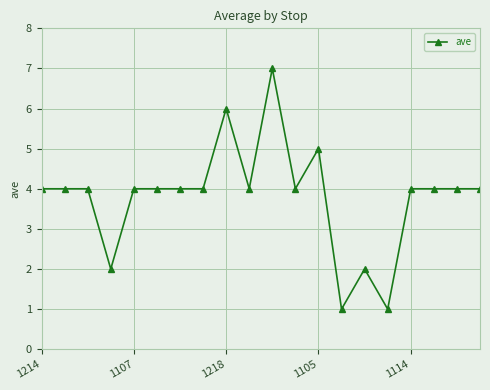

Does the chart display data point markers on the line(s)?

Yes